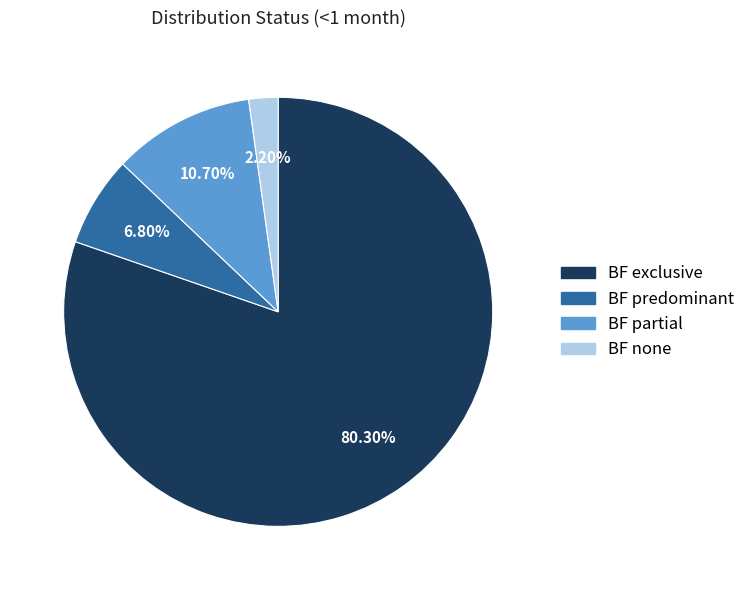

Do BF none and BF partial together represent more than half of the pie?

No